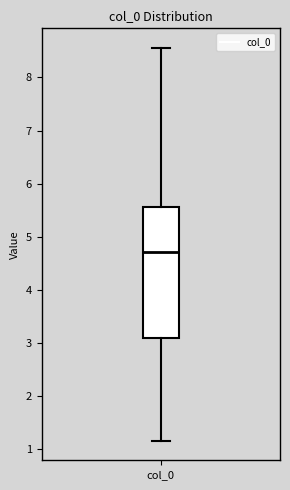

Read this box plot against the y-axis: the position of the median line, the range covered by the box, and the ends of both whiskers. The values are not printed on the chart, so give them approximately, as read against the axis.

median 4.7, box 3.1 to 5.6, whiskers 1.2 to 8.6